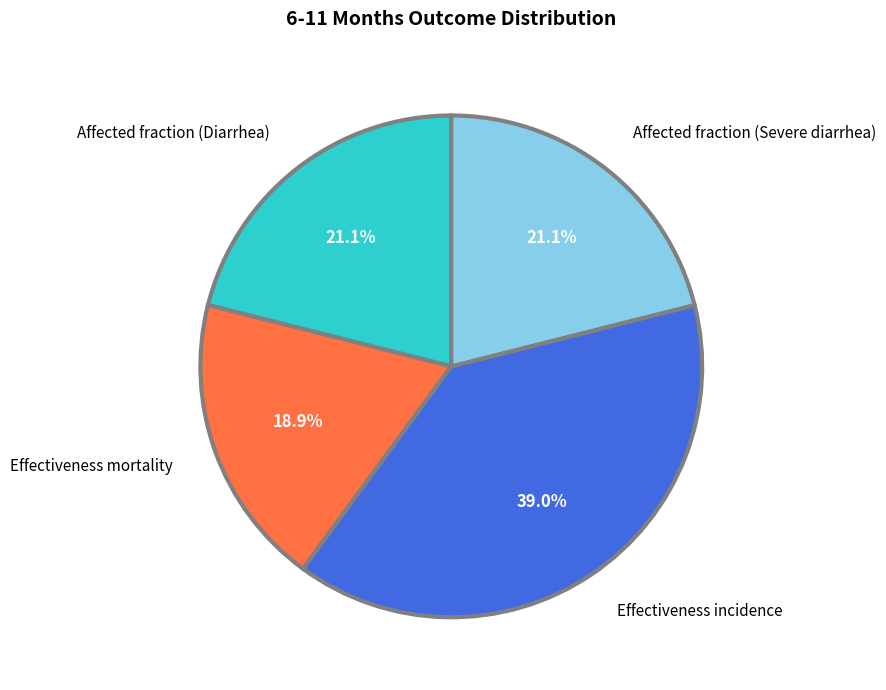

What percentage is the Effectiveness incidence slice, to the nearest percent?

39%